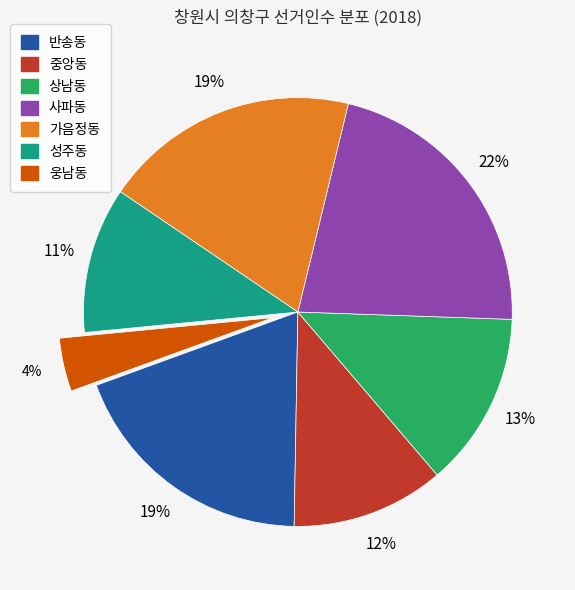

Do 중앙동 and 반송동 together represent more than half of the pie?

No